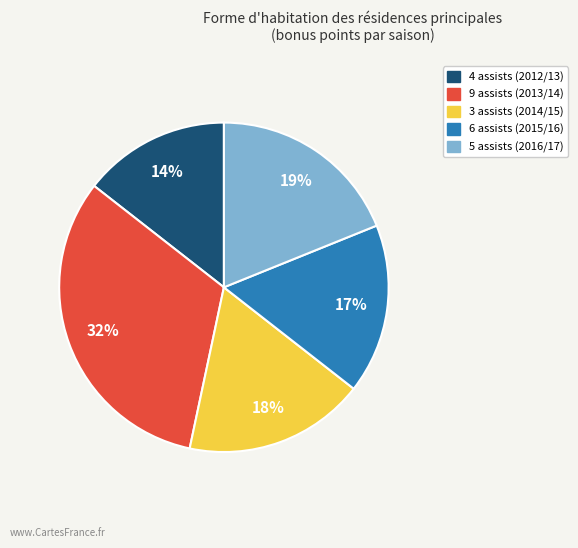

Rank the categories by value from lowest to highest.

4 assists (2012/13), 6 assists (2015/16), 3 assists (2014/15), 5 assists (2016/17), 9 assists (2013/14)